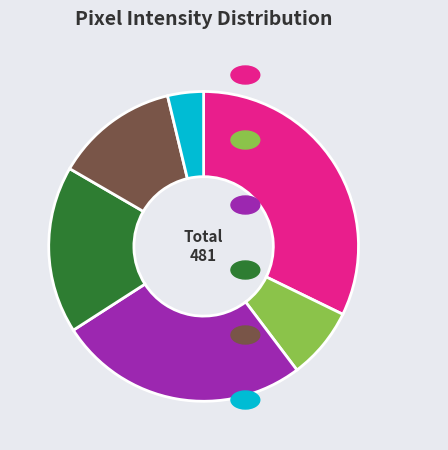

Does any single category account for the majority?

No